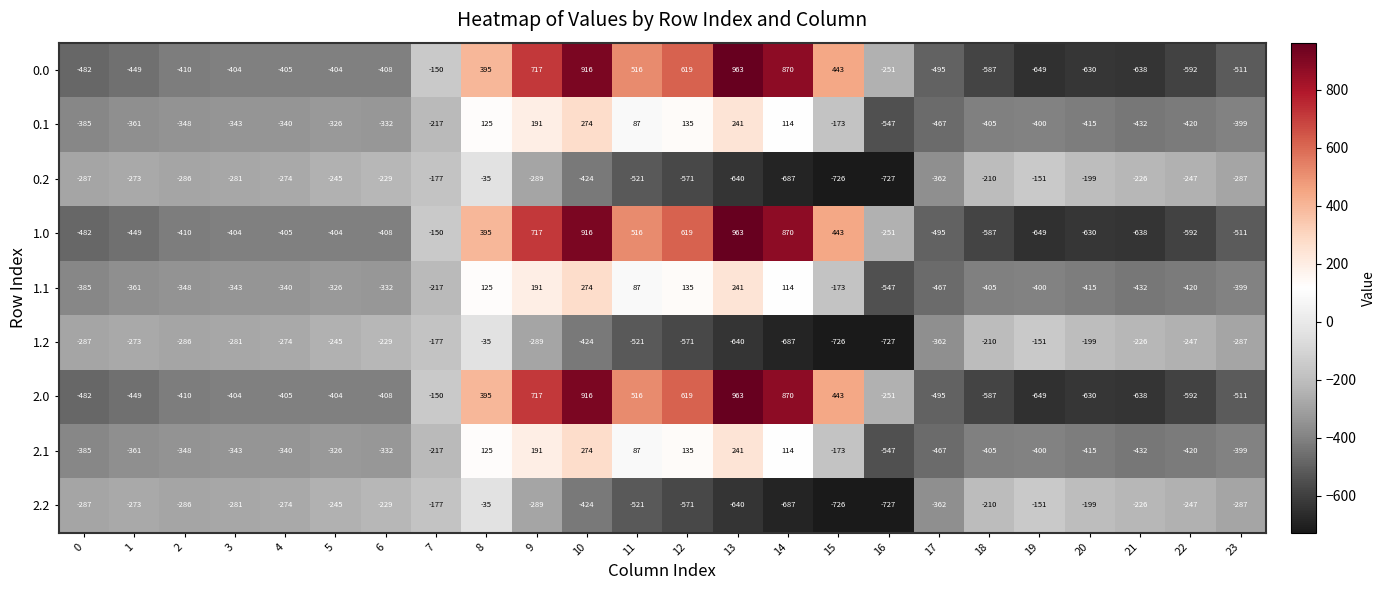

Is it true that 0.0 equals -251 at 16?

True